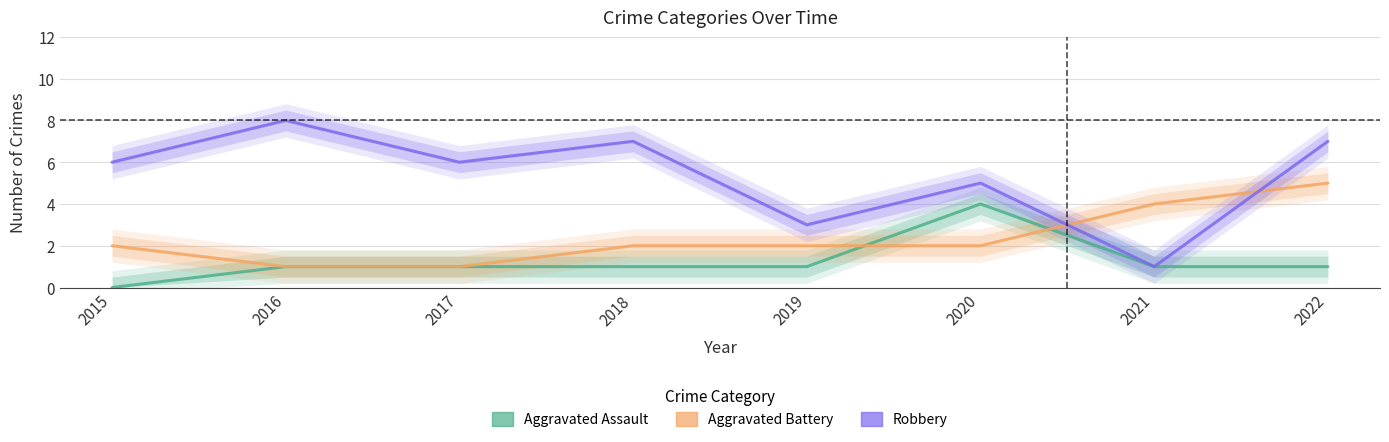

True or false: Aggravated Battery has a value of 2 at 2015.

True